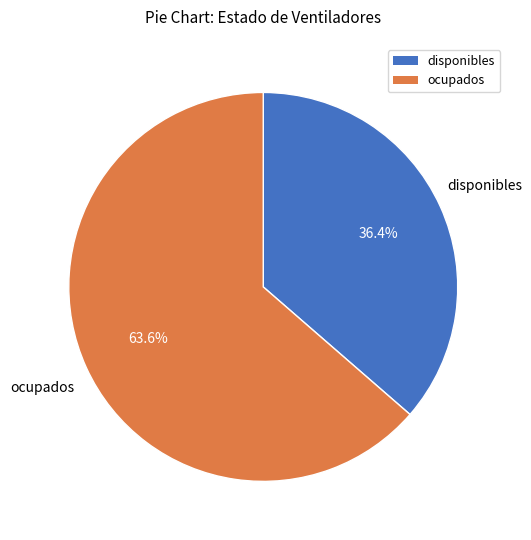

How many segments does this pie chart have?

2